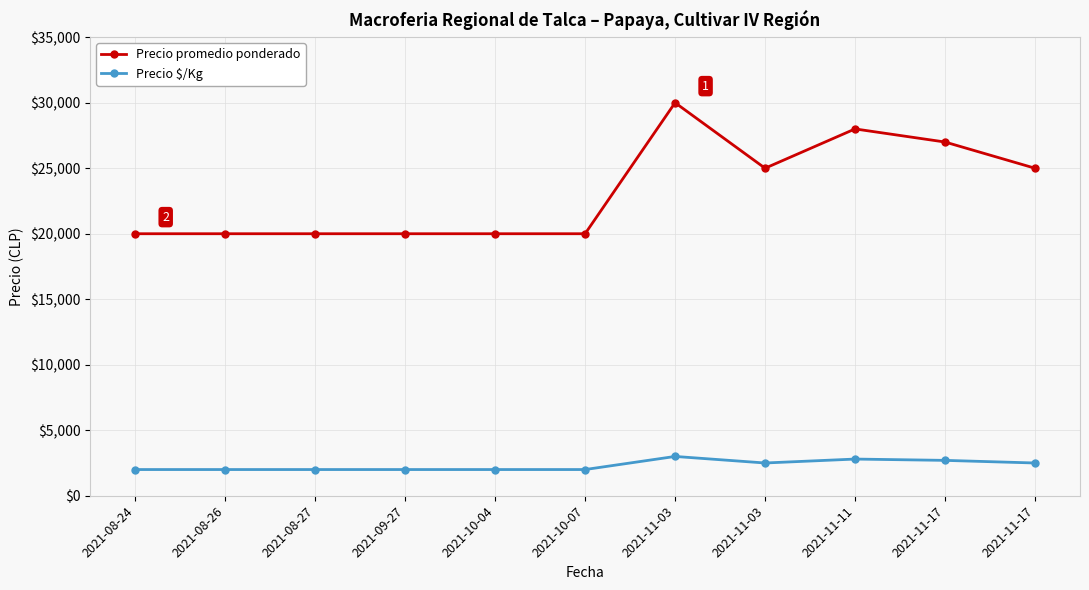

The value of Precio promedio ponderado at 2021-08-26 is 20000. True or false?

True